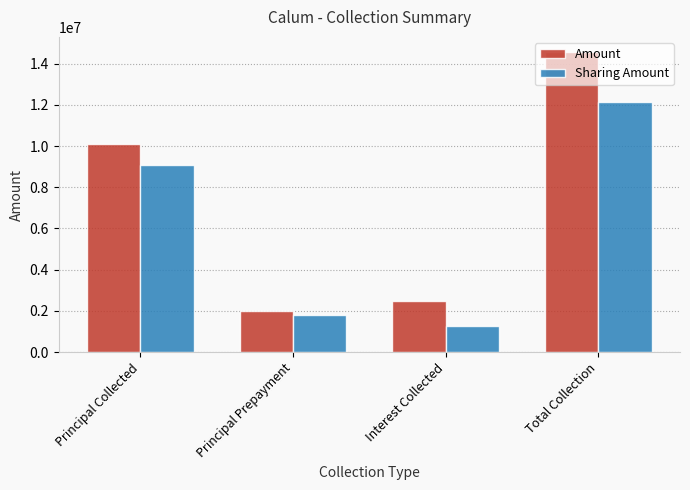

Reading right to left, what are all the values shown in this chart?

Amount: 14566379.3	2483422.0	1991933.0	10091024.3
Sharing Amount: 12121953.0	1247291.0	1792740.0	9081922.0